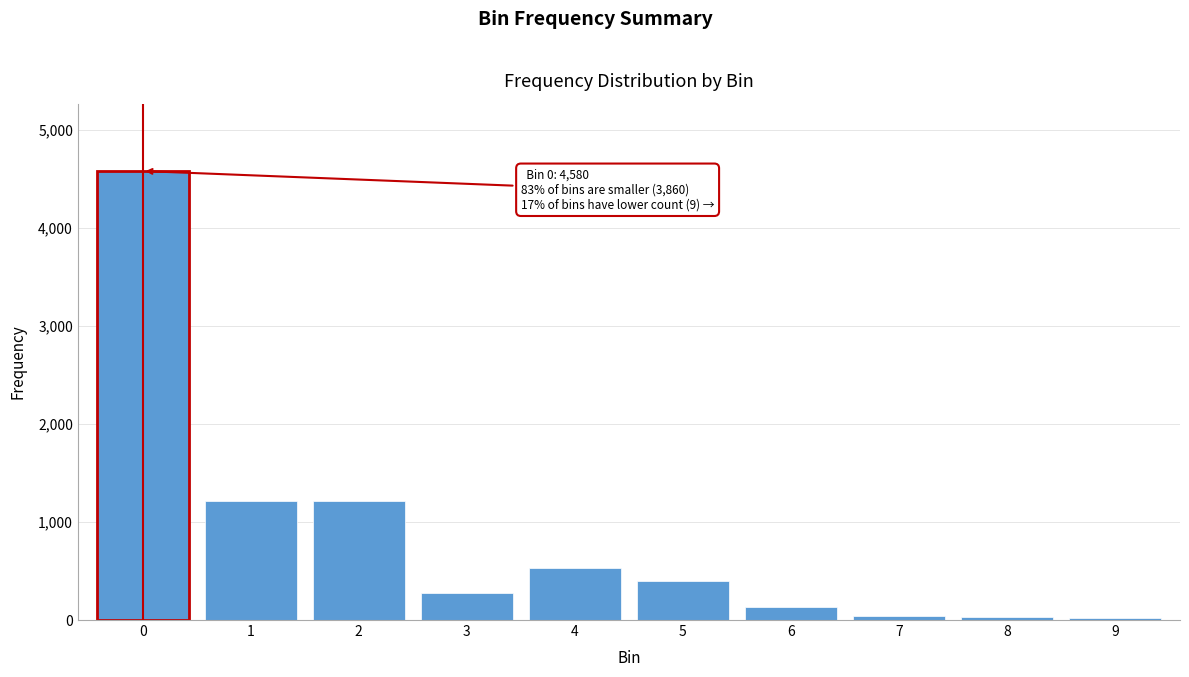

What is the average value?

844